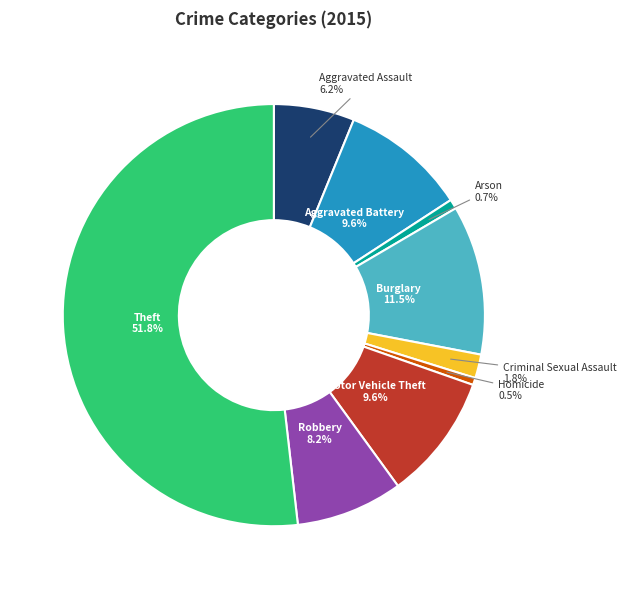

To the nearest percent, what is the average slice percentage?

11%